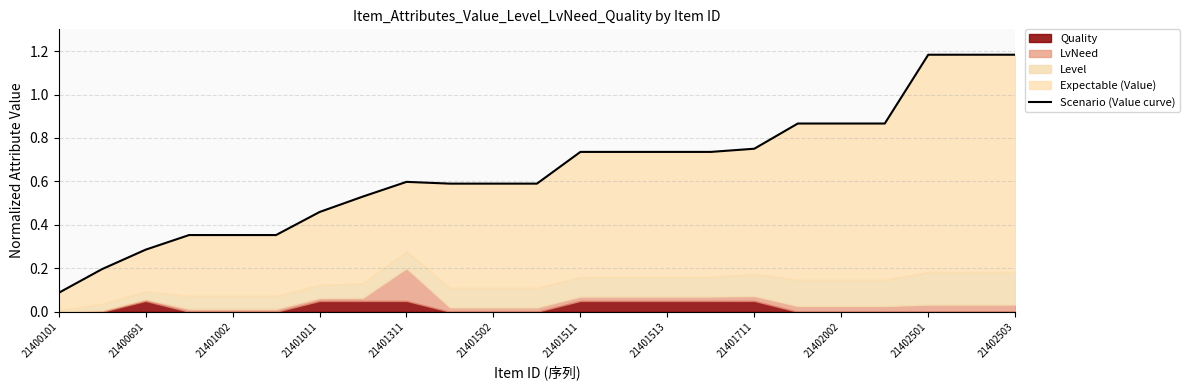

At which category does the chart reach its peak across all series?

21402501